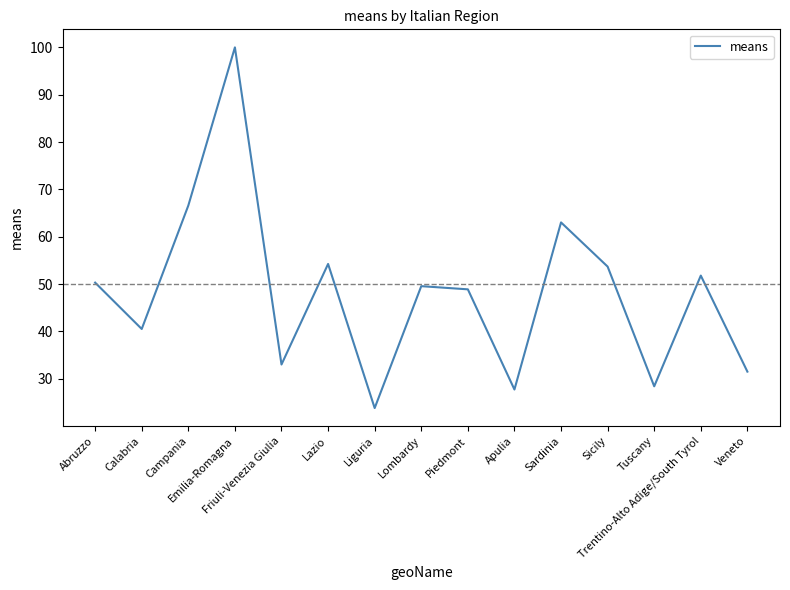

The value at Liguria is 23.8. True or false?

True